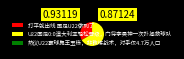

Which slice represents more than half of the pie?

U22国足0:0澳大利亚轻松晋级，门将李昊神一次扑拯救球队